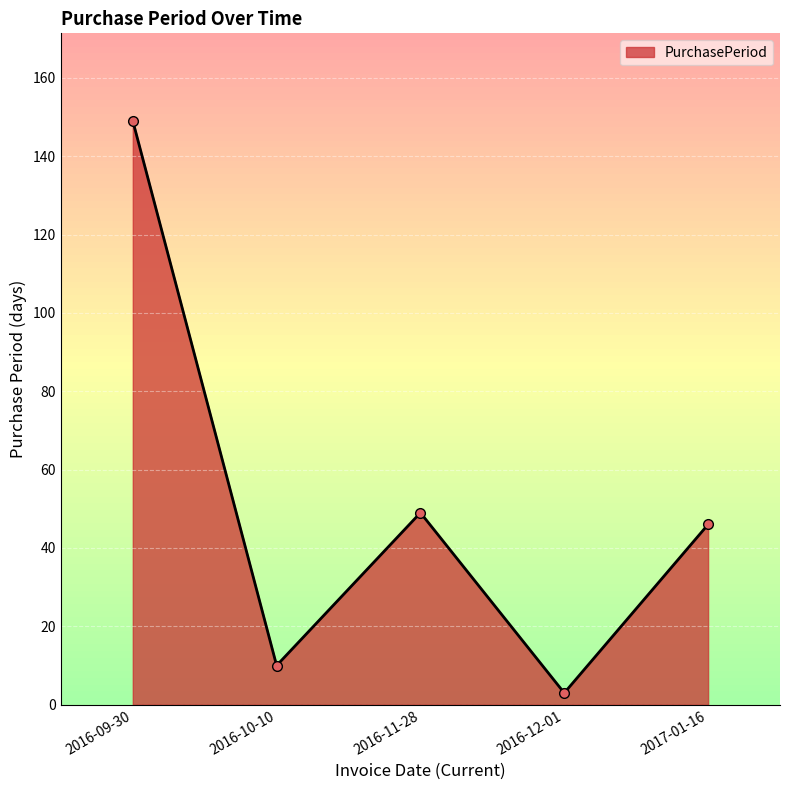

What is the label of the 4th point from the left?

2016-12-01